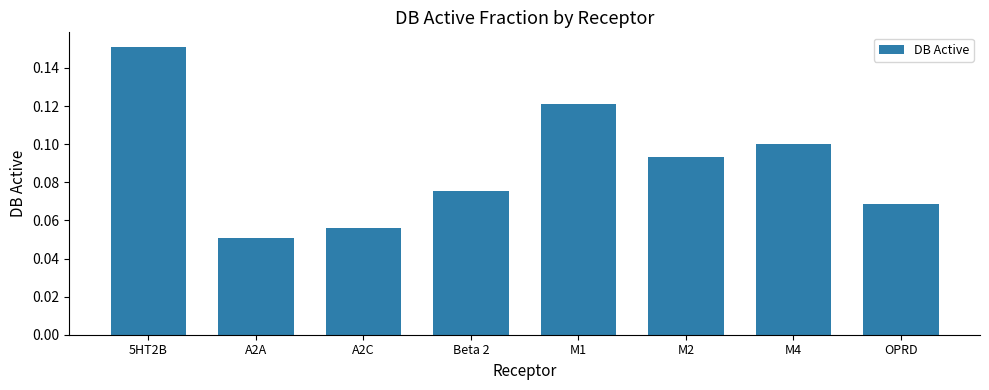

Is it true that the value at OPRD is 0.0?

False